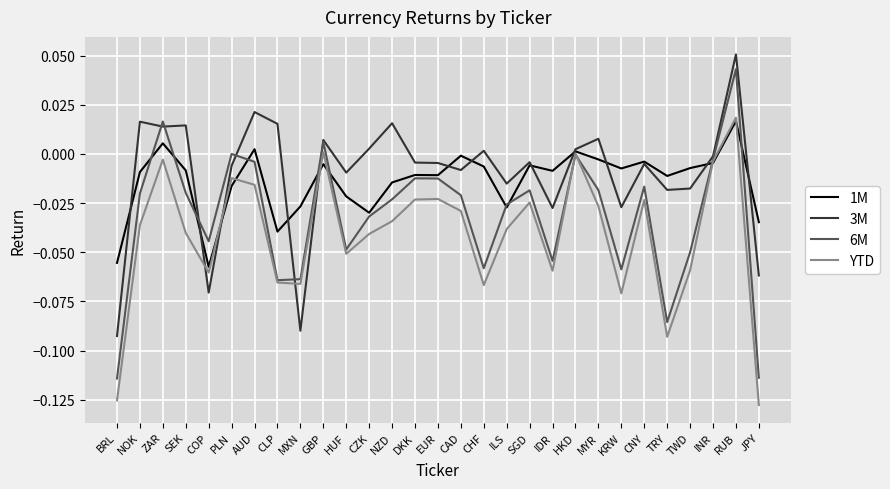

How many values in 1M are below zero?

25